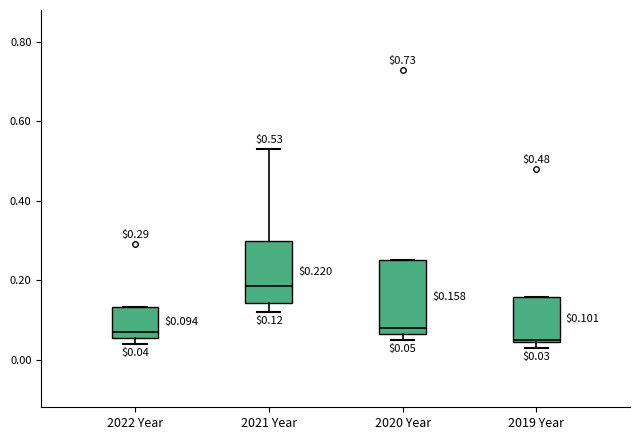

Which box has the highest median line?

2021 Year